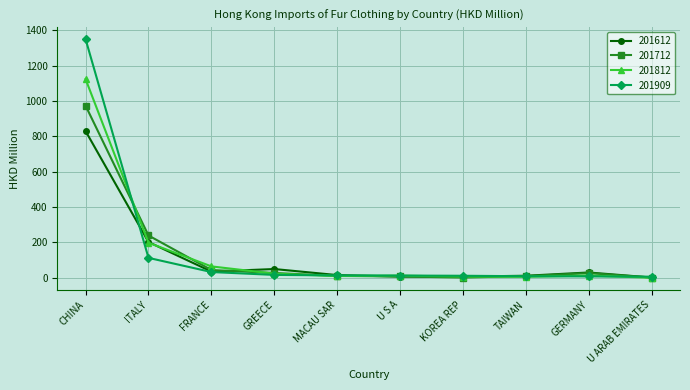

At which category is the sum across all series the highest?

CHINA